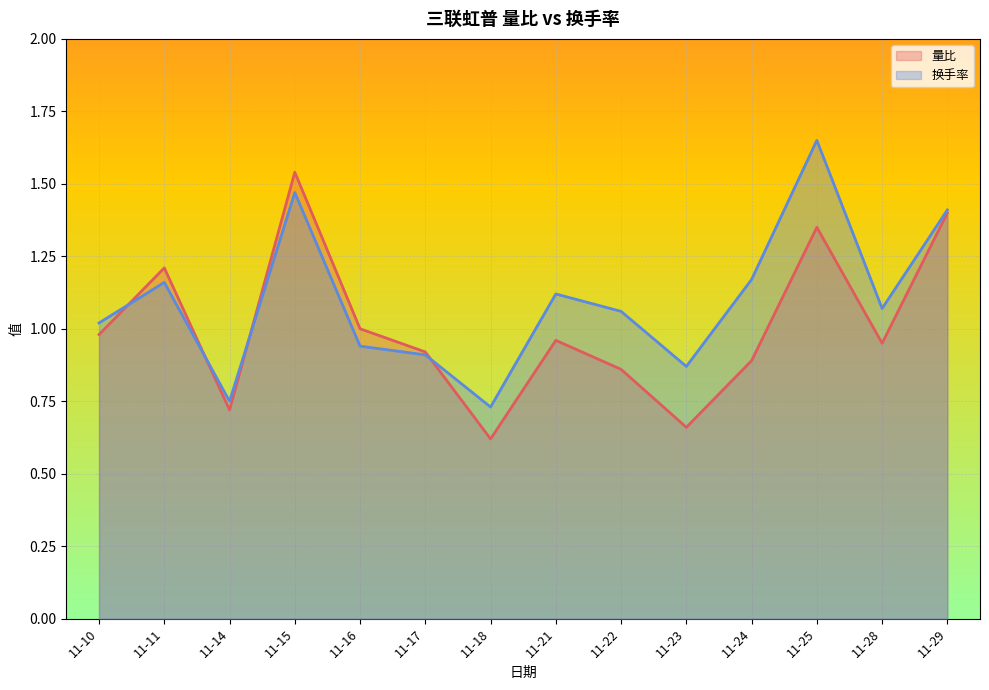

Between 11-21 and 11-16, which is larger?

11-16